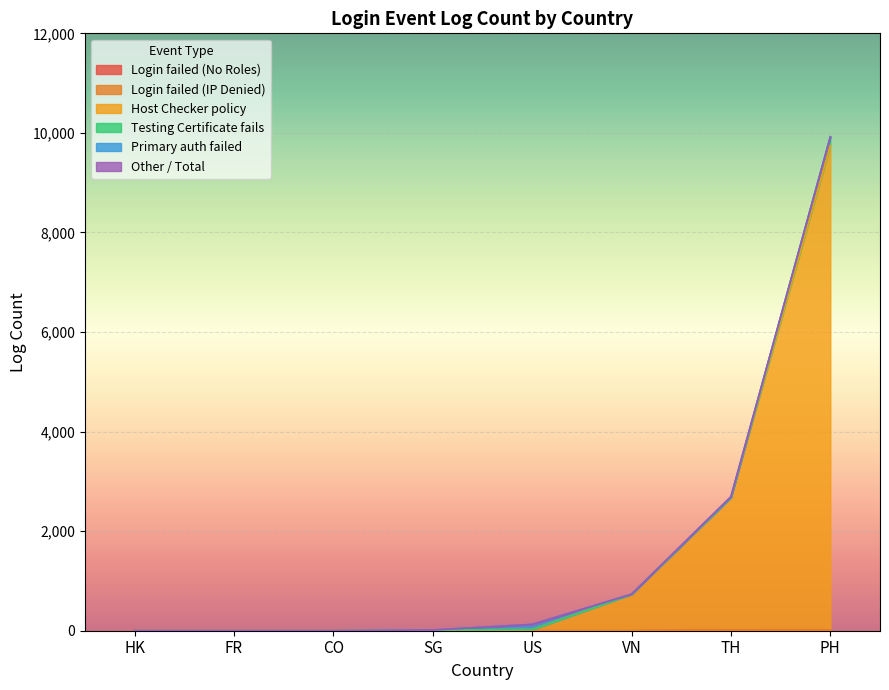

What is the average value of the PH series?

1654